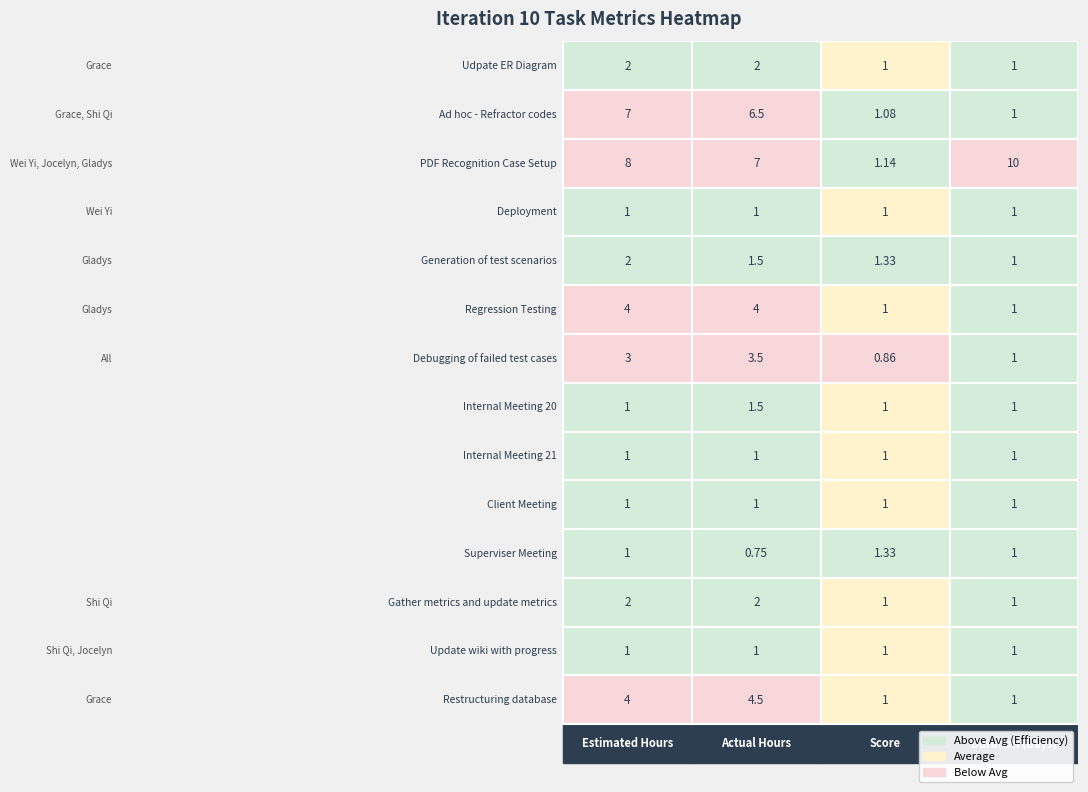

Which series has the largest total across all categories?

PDF Recognition Case Setup